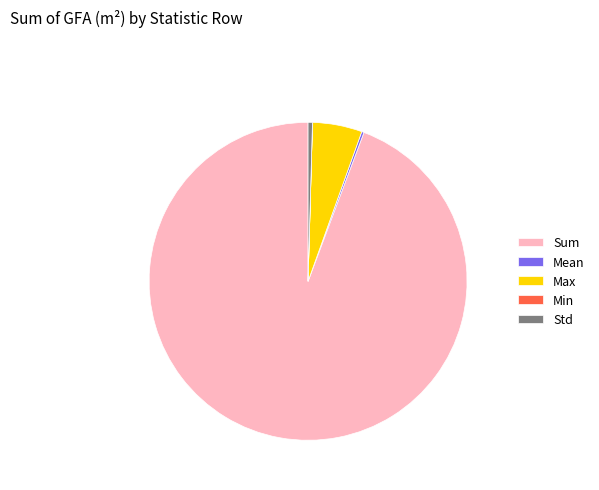

Which category has the biggest portion of the pie?

Sum